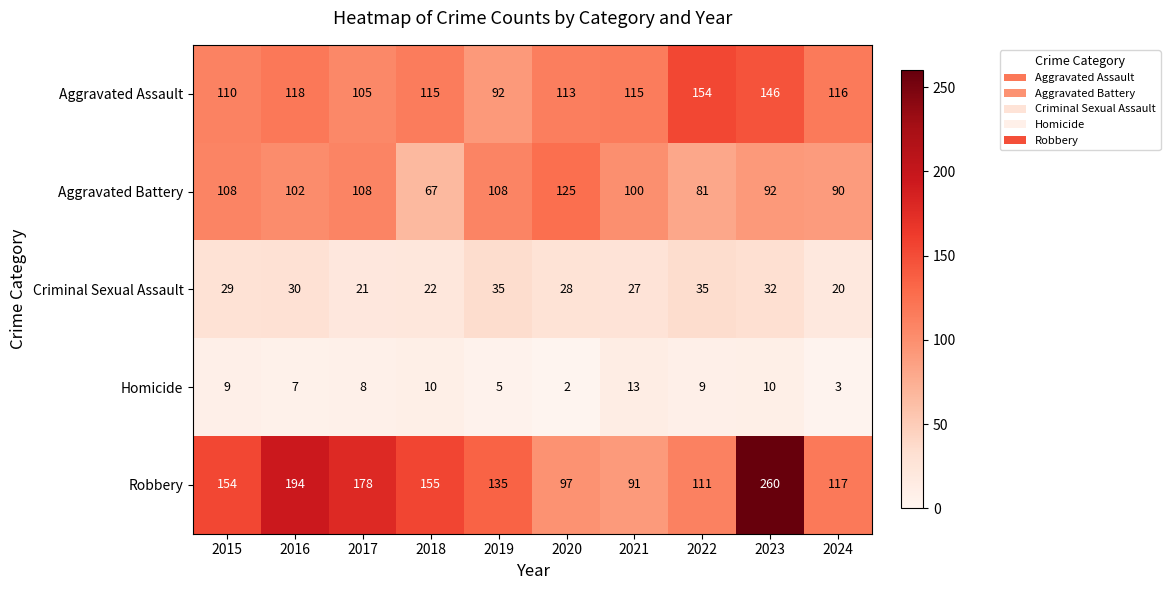

At which category is the sum across all series the highest?

2023